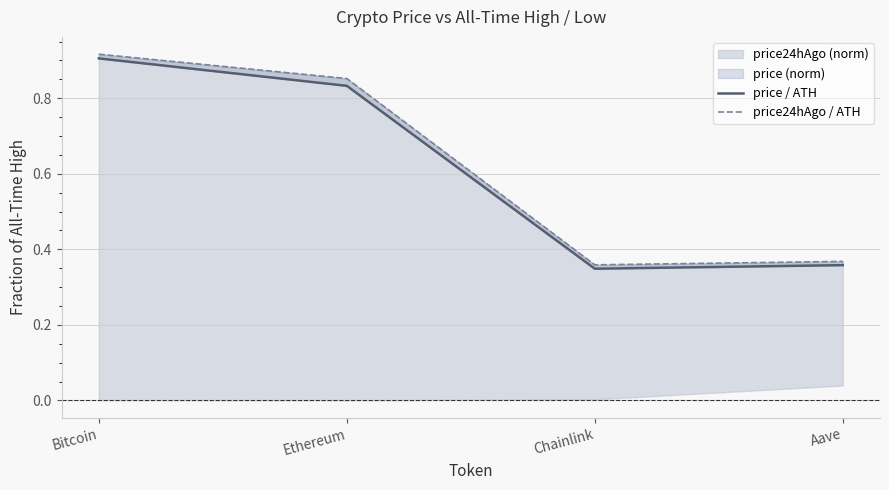

What is the minimum value for price24hAgo / ATH?

0.4